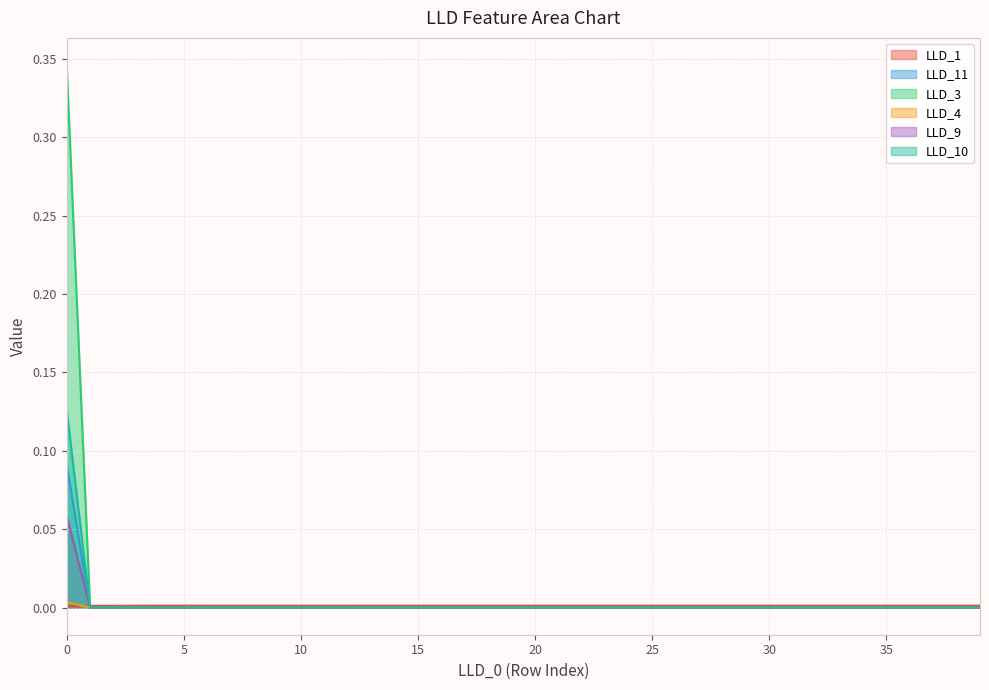

Is the value of LLD_10 at 6 greater than the value of LLD_4 at 2?

No